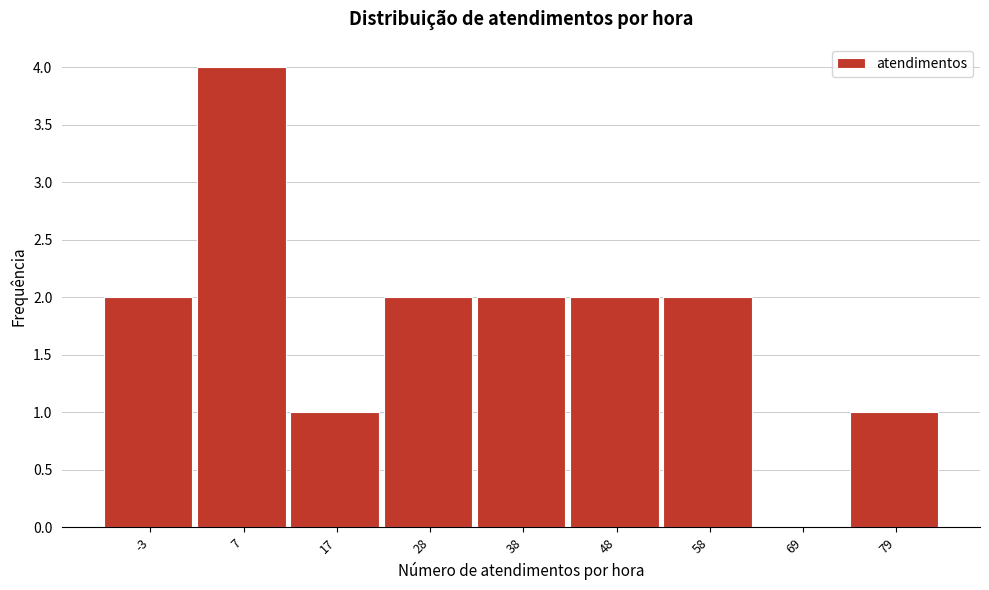

Reading right to left, list all the values displayed in this chart.

79=1	69=0	58=2	48=2	38=2	28=2	17=1	7=4	-3=2